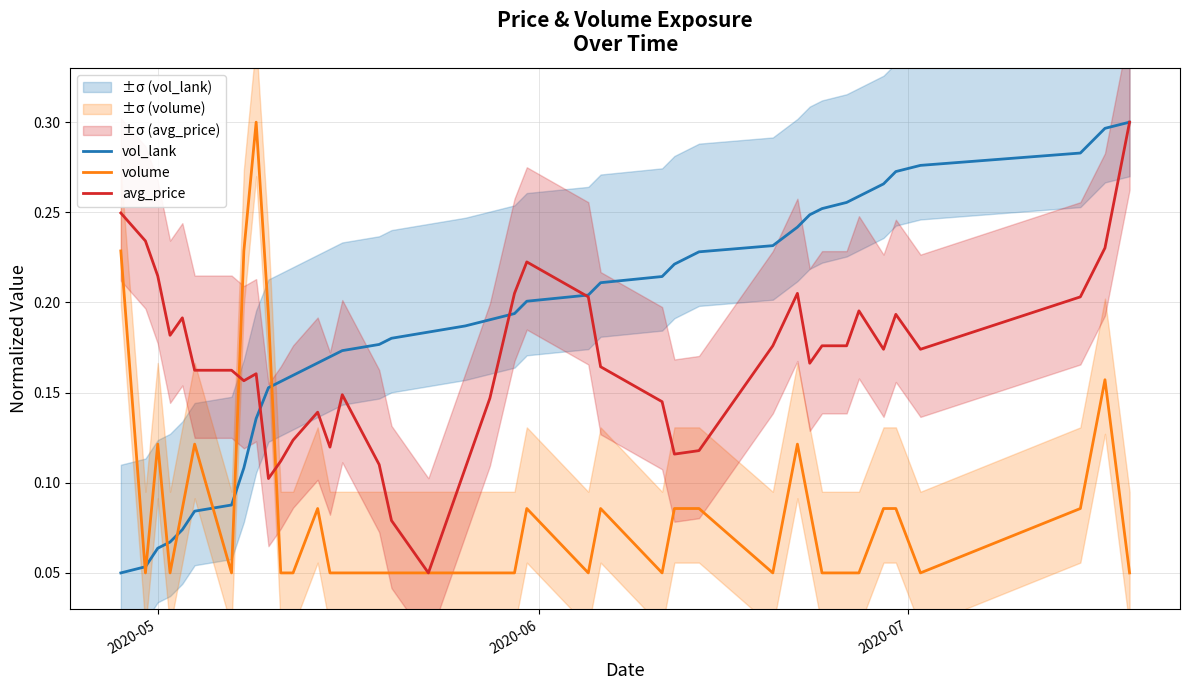

Which series has the largest total across all categories?

vol_lank